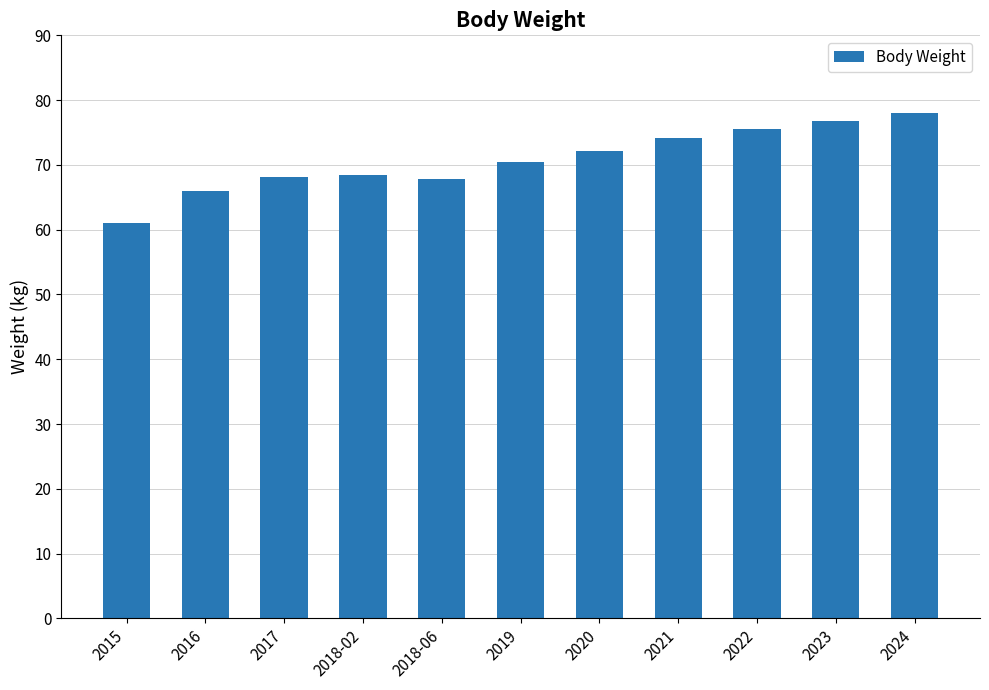

Which label corresponds to the smallest value in the chart?

2015